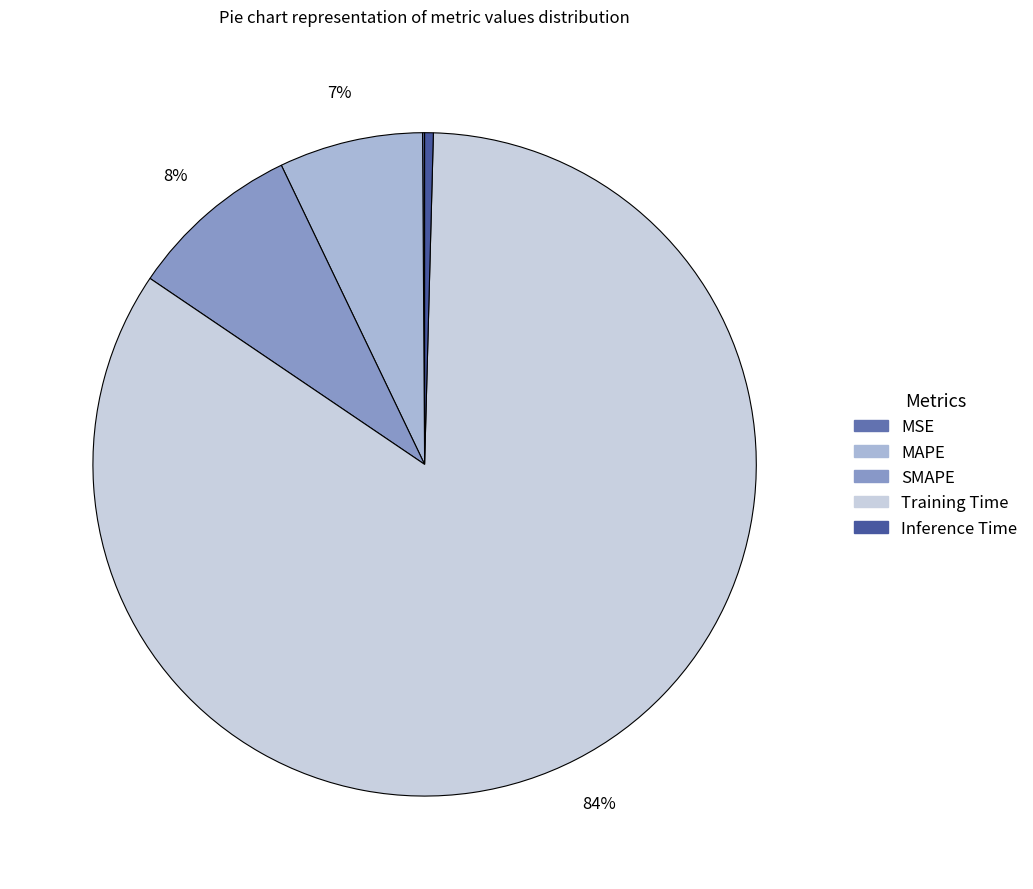

Is it true that Training Time is 76% of the pie?

False